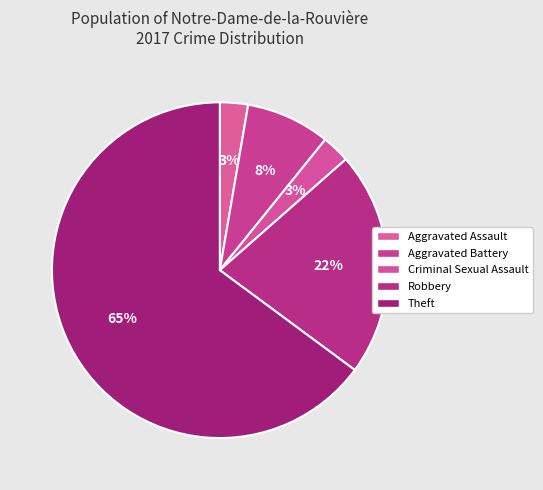

How many slices are in this pie chart?

5